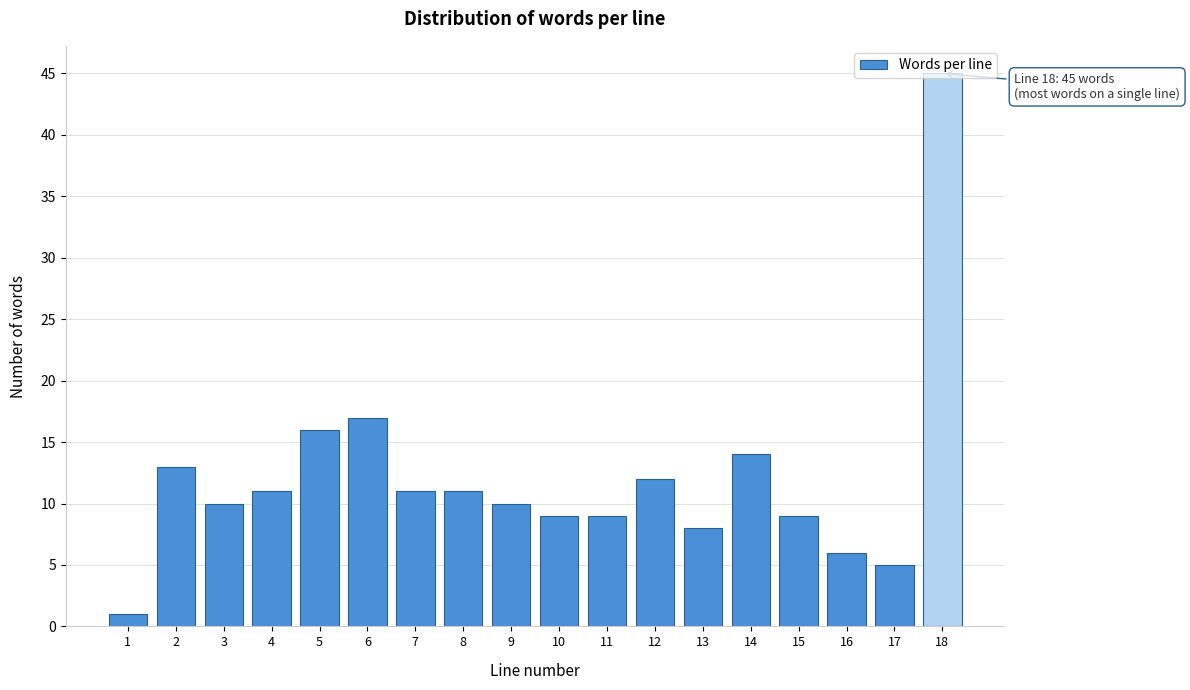

Over which range of the x-axis is the bar tallest?

17.5 to 18.5